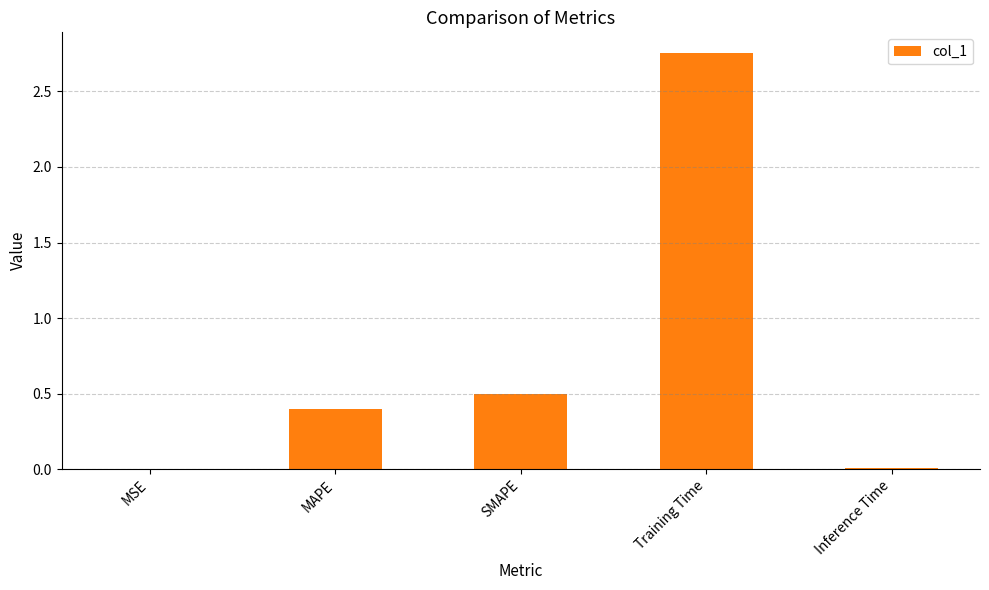

Which has a higher value, SMAPE or MSE?

SMAPE